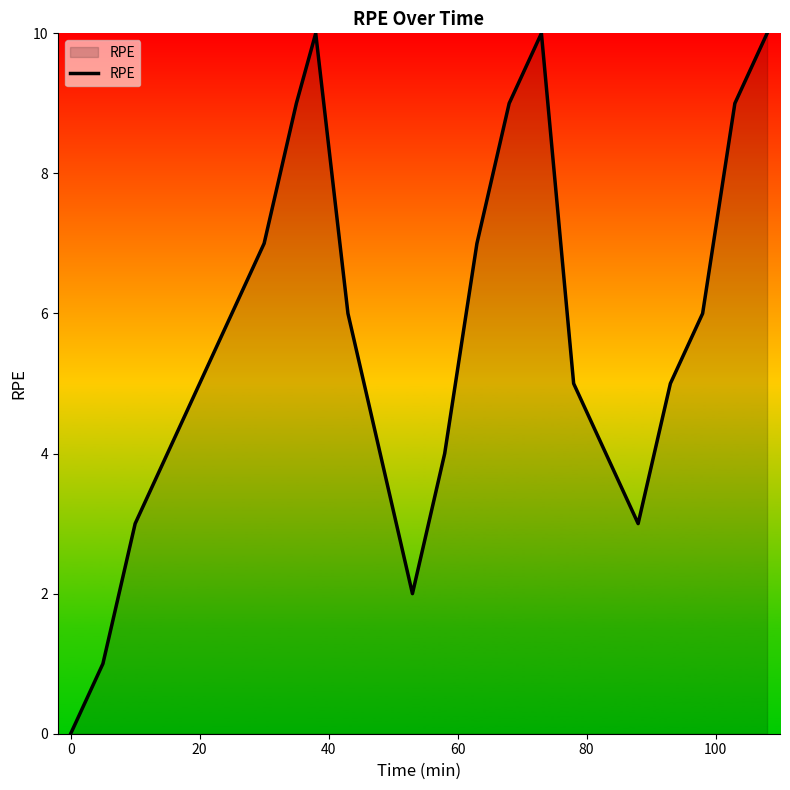

How many distinct data groups are displayed?

1